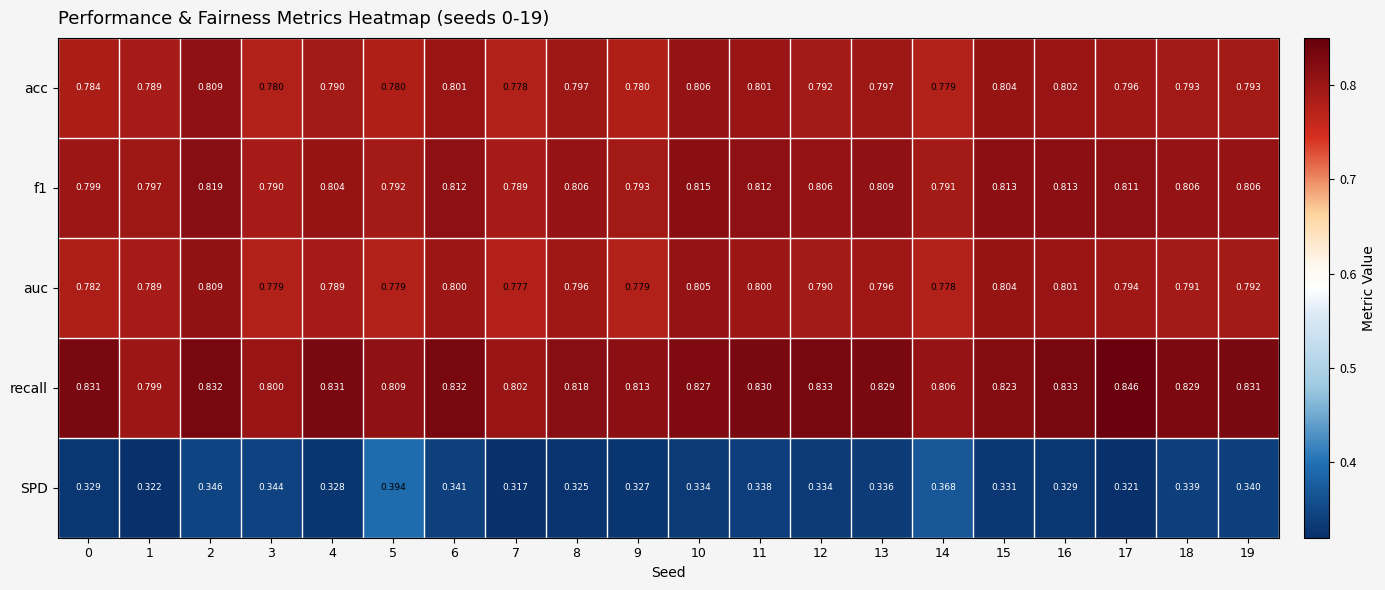

Which series has the widest spread of values?

SPD